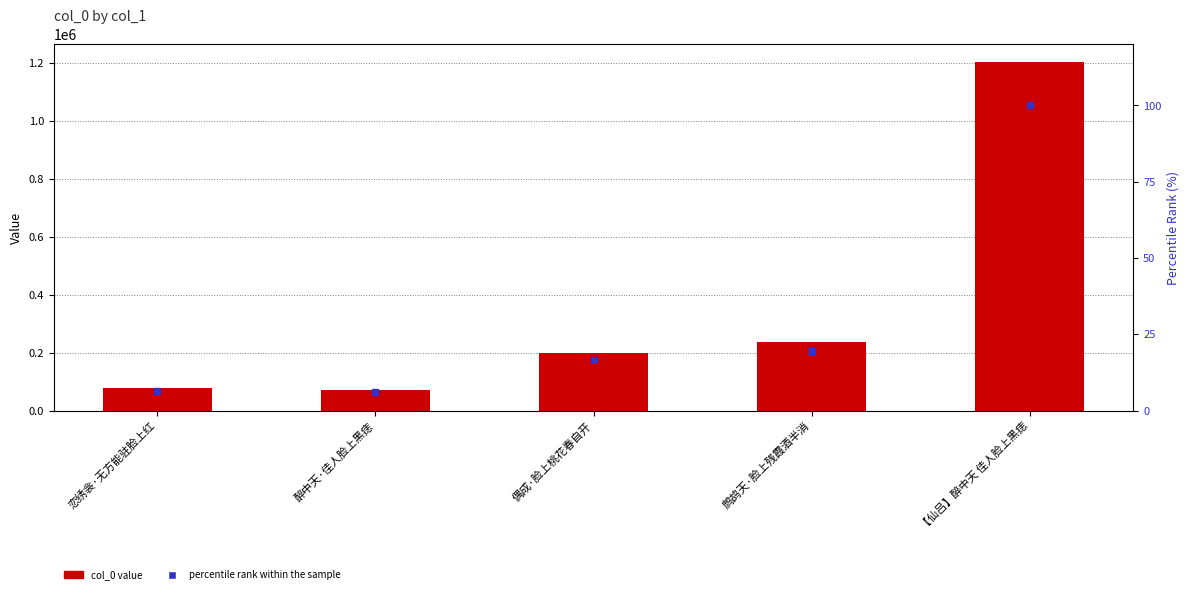

What is the label of the 3rd bar from the right?

偶成·脸上桃花春自开